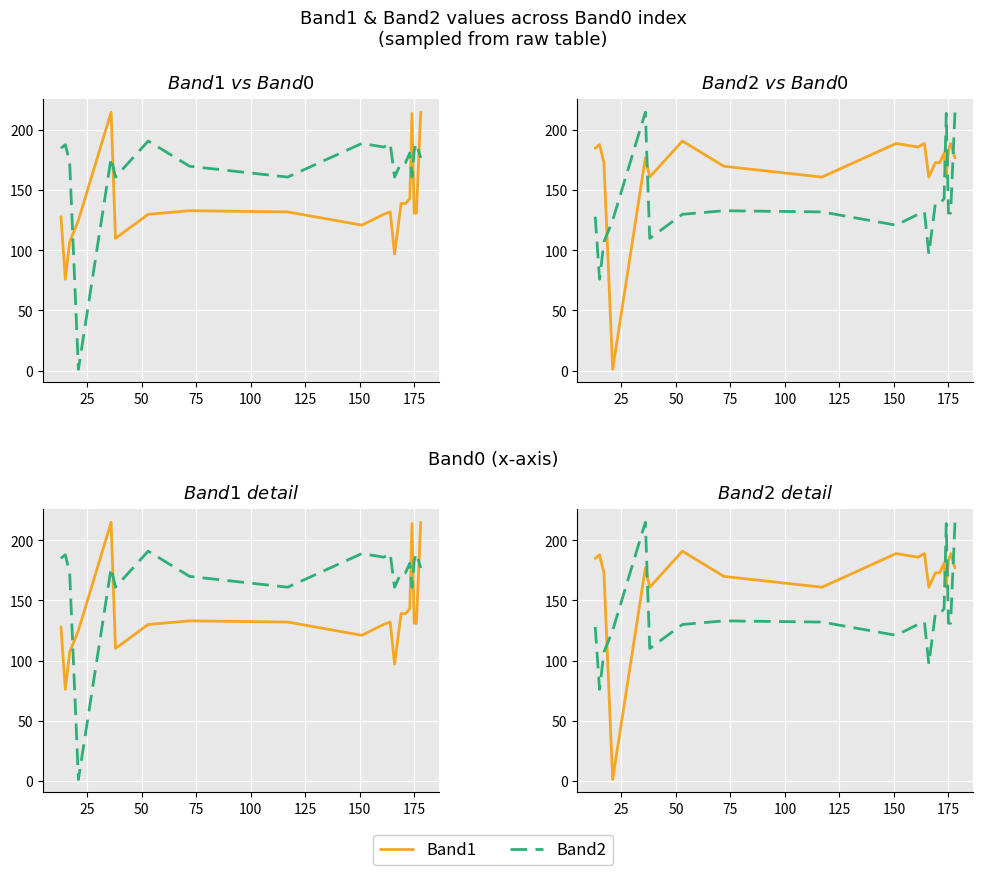

How many lines are shown in the chart?

2